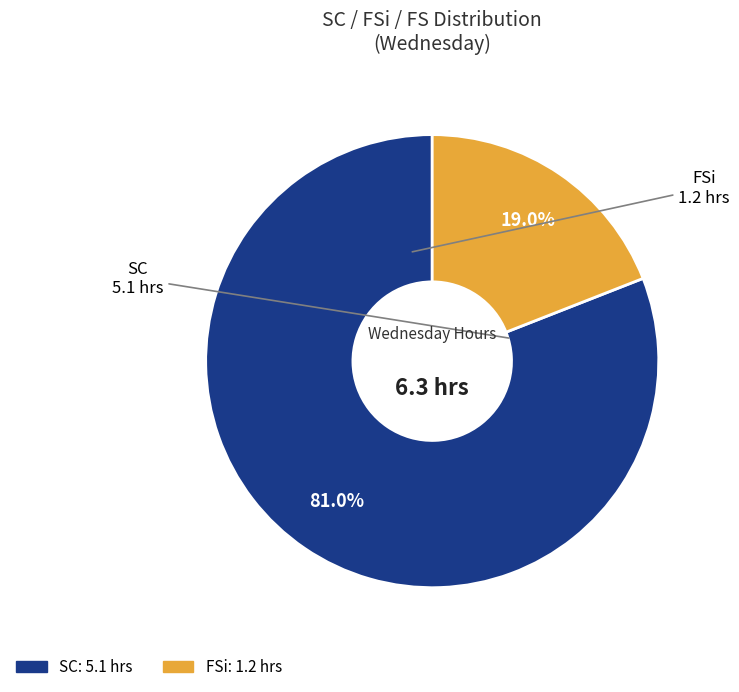

Does any single category account for the majority?

Yes